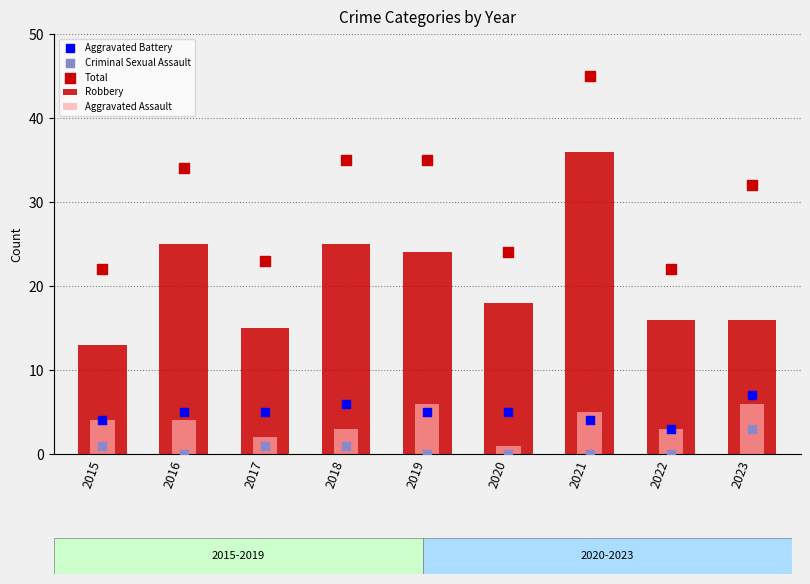

Which series has the largest total across all categories?

Total